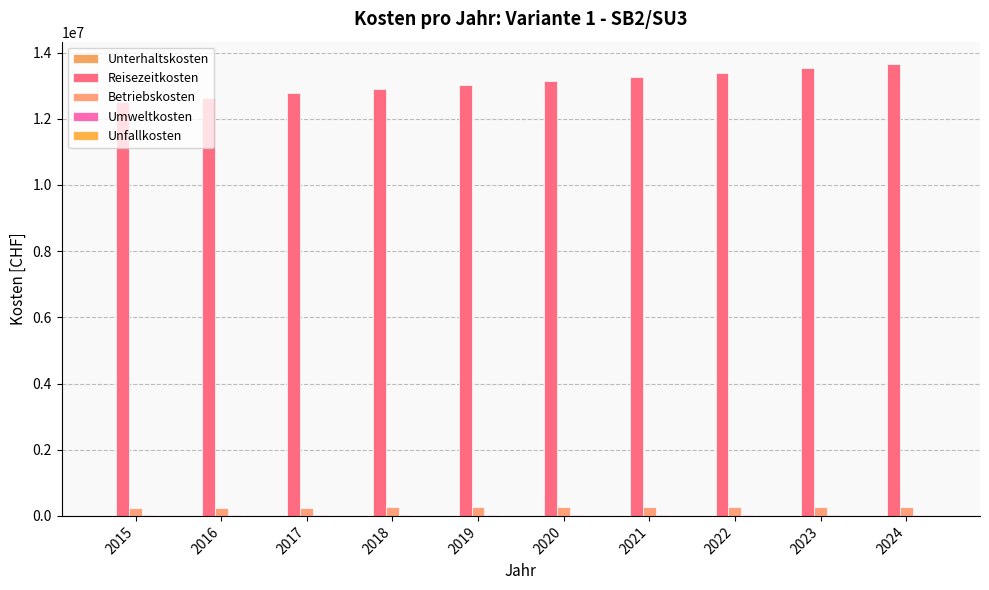

The value of Unterhaltskosten at 2018 is 4000.0. True or false?

True